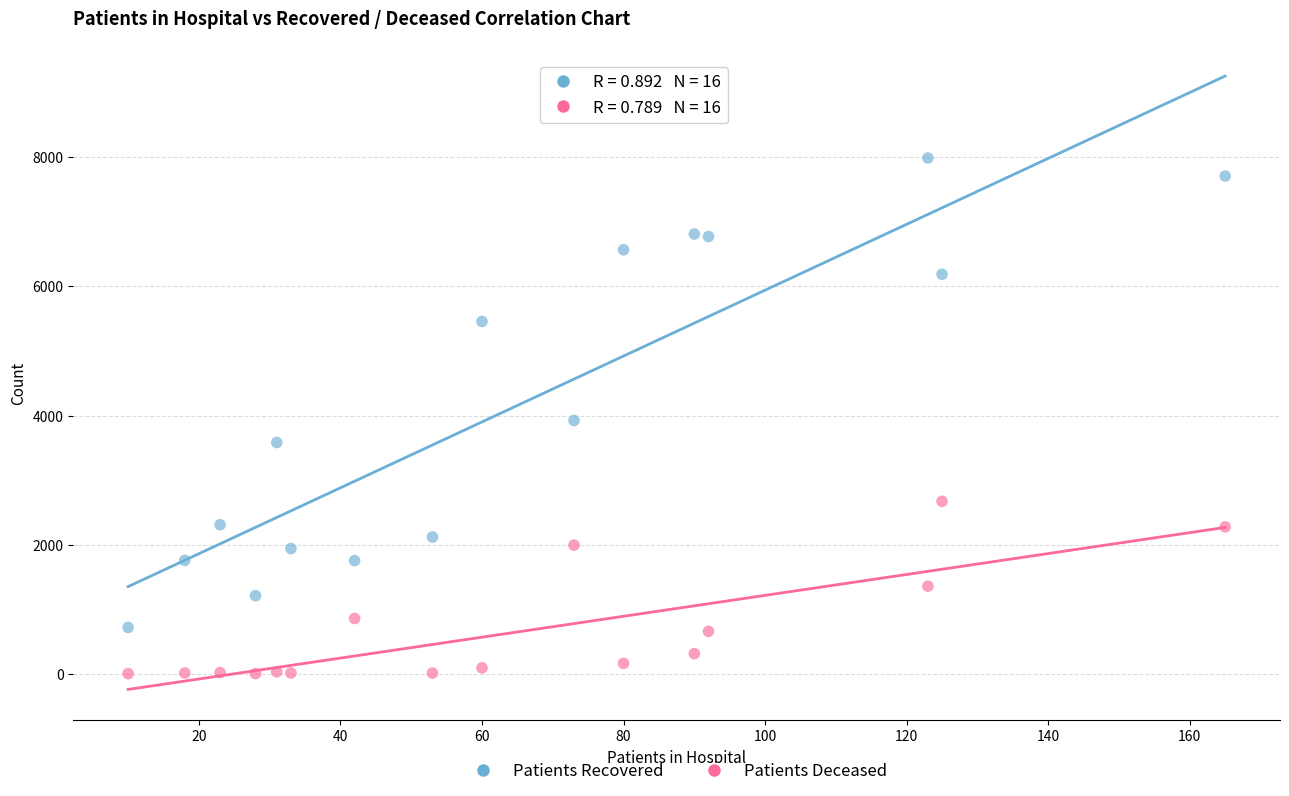

Which series contains the lowest Y value?

Patients Deceased